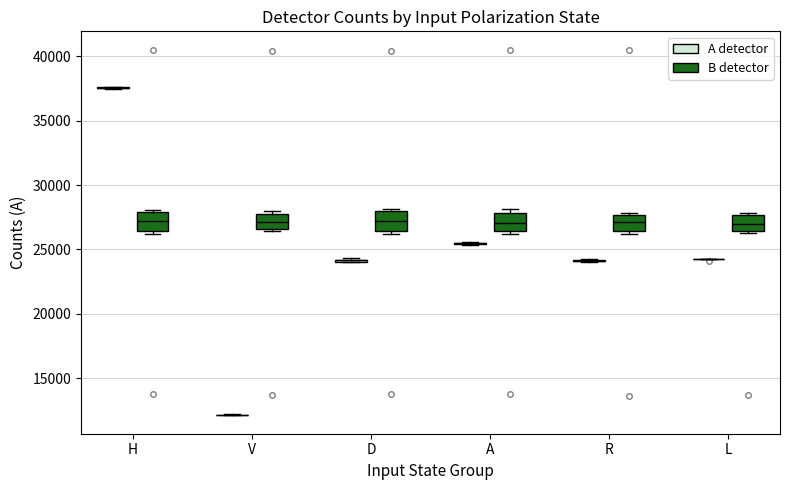

Reading left to right, read every box against the y-axis: the position of its median line, the range the box covers, and the ends of its whiskers. The values are not printed on the chart, so give them approximately, as read against the axis.

H (A detector): box collapsed to a line at 37500, whiskers 37500 to 37500
H (B detector): median 27000, box 26500 to 28000, whiskers 26000 to 28000 (just above the box's upper edge)
V (A detector): box collapsed to a line at 12000, whiskers 12000 to 12000
V (B detector): median 27000, box 26500 to 28000, whiskers 26500 (just below the box's lower edge) to 28000 (just above the box's upper edge)
D (A detector): box collapsed to a line at 24000, whiskers 24000 to 24500
D (B detector): median 27000, box 26500 to 28000, whiskers 26000 to 28000 (just above the box's upper edge)
A (A detector): box collapsed to a line at 25500, whiskers 25500 to 25500
A (B detector): median 27000, box 26500 to 28000, whiskers 26000 to 28000 (just above the box's upper edge)
R (A detector): box collapsed to a line at 24000, whiskers 24000 to 24000
R (B detector): median 27000, box 26500 to 27500, whiskers 26000 to 28000
L (A detector): box collapsed to a line at 24000, whiskers 24000 to 24500
L (B detector): median 27000, box 26500 to 27500, whiskers 26500 to 28000